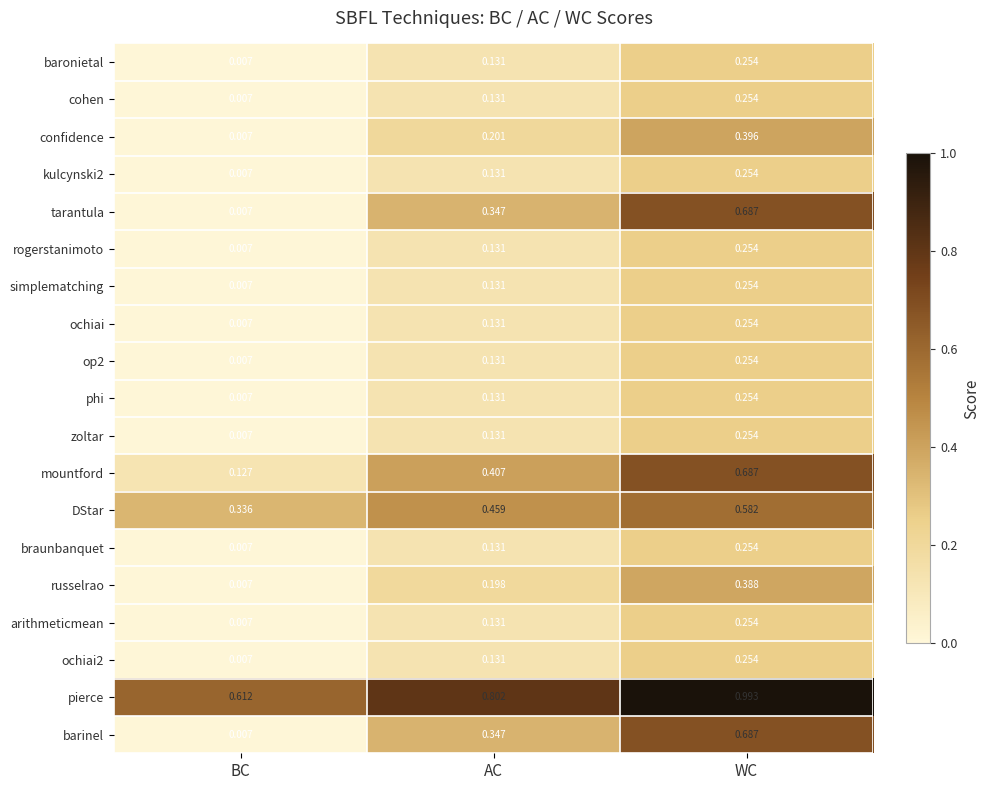

Which series has the largest total across all categories?

pierce